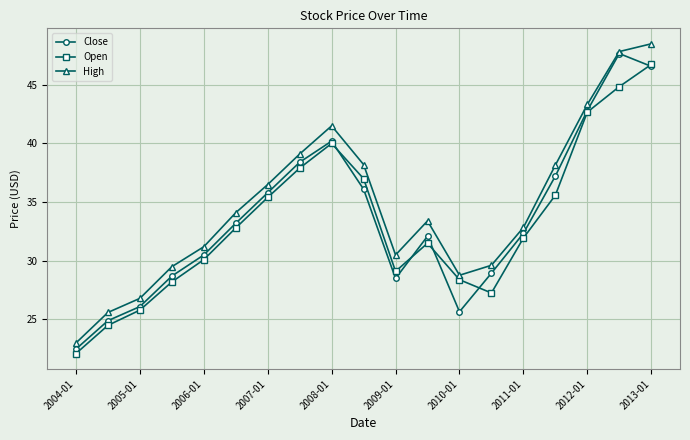

What is the maximum value for Close?

47.7